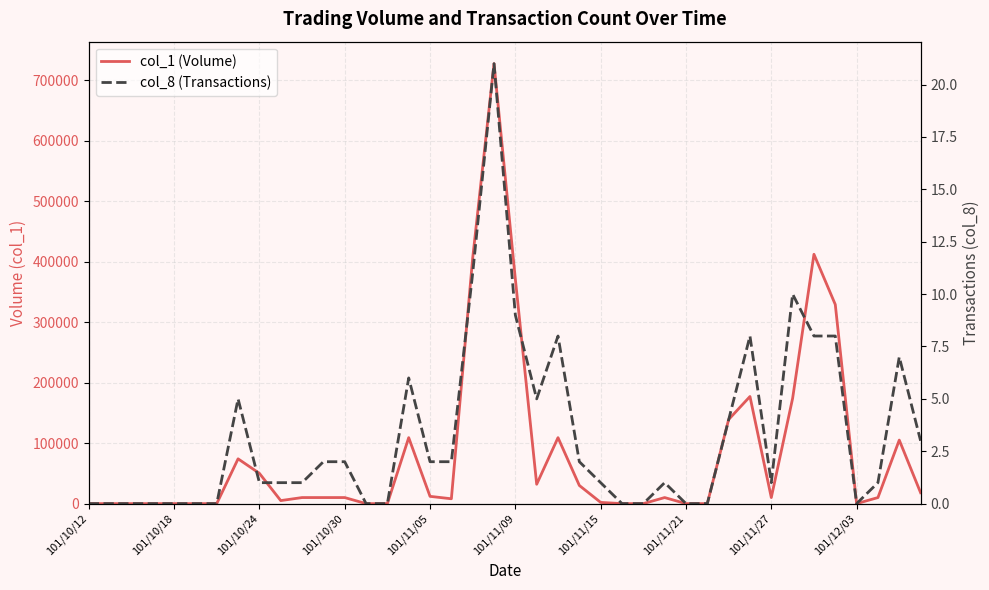

Reading left to right, what are all the values shown in this chart?

col_1 (Volume): 0	0	0	0	0	0	0	74000	50000	5000	10000	10000	10000	0	0	109000	12000	8000	406000	727000	371000	32000	109000	30000	2000	0	0	10000	0	0	139000	177000	10000	174000	412000	329000	0	10000	105000	18000
col_8 (Transactions): 0	0	0	0	0	0	0	5	1	1	1	2	2	0	0	6	2	2	11	21	9	5	8	2	1	0	0	1	0	0	4	8	1	10	8	8	0	1	7	3